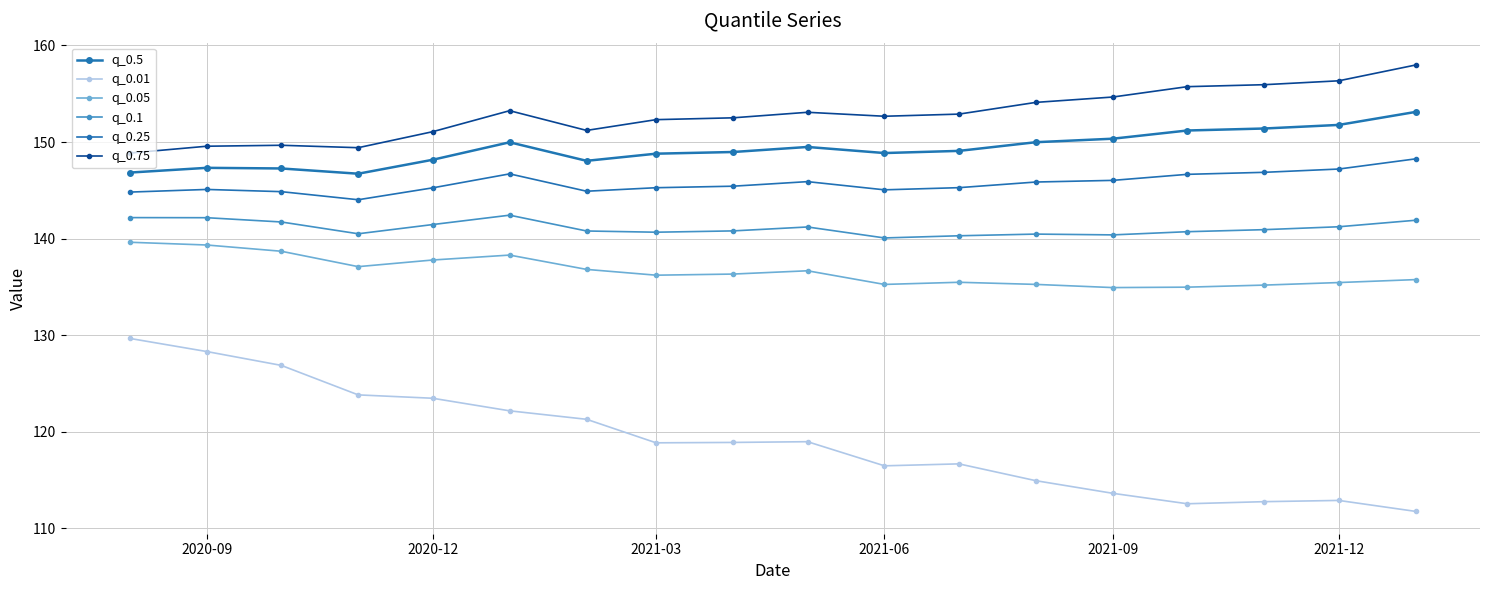

How many data points does each series have?

18